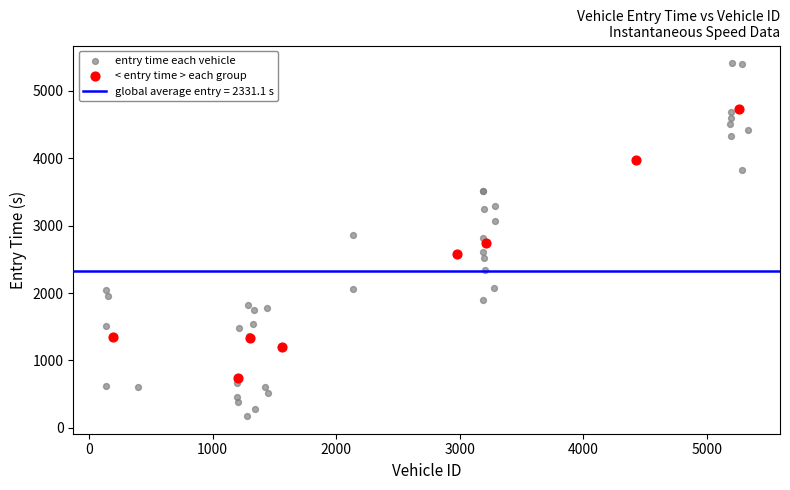

Which series contains the highest Y value?

entry time each vehicle